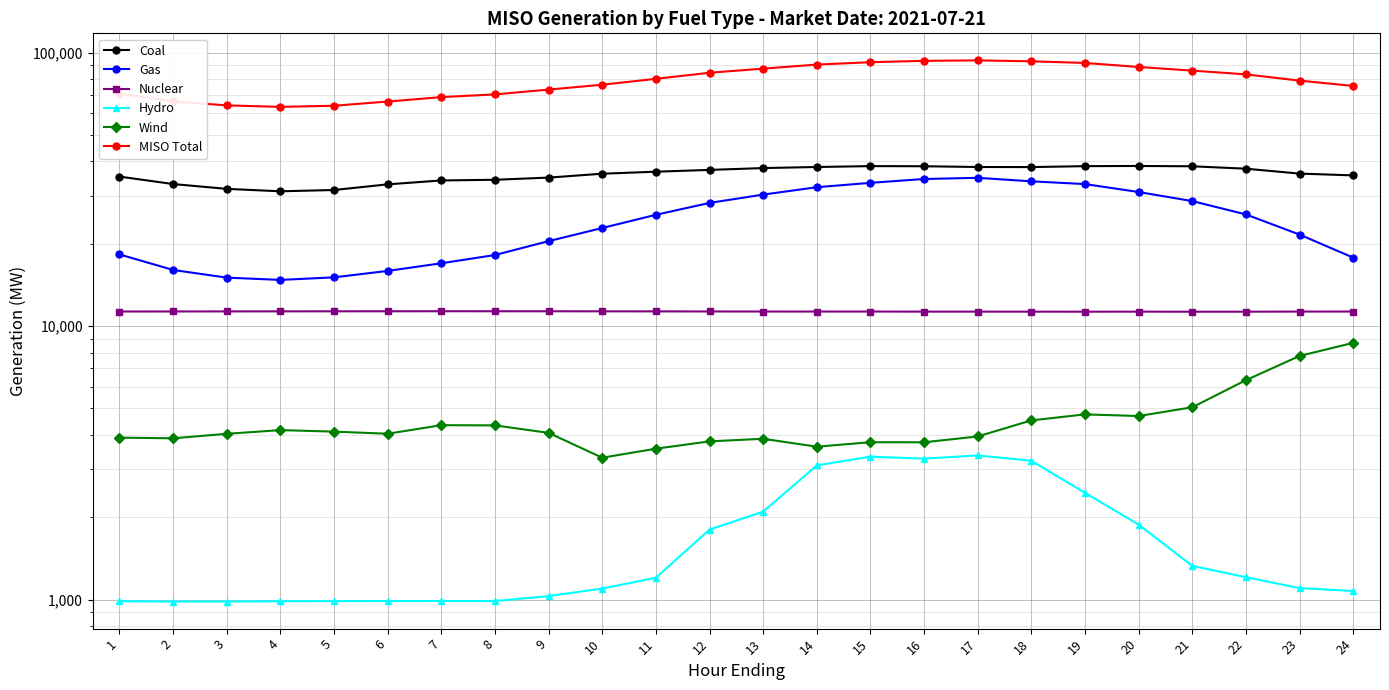

At which label does Gas reach its peak?

17